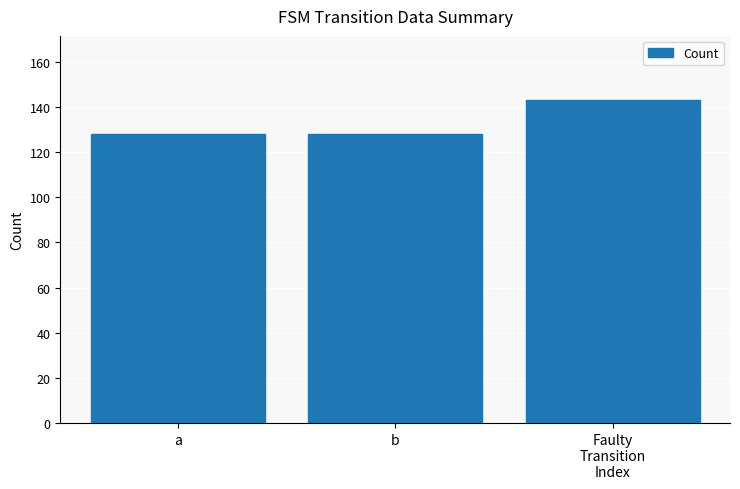

What is the maximum value shown in the chart?

143